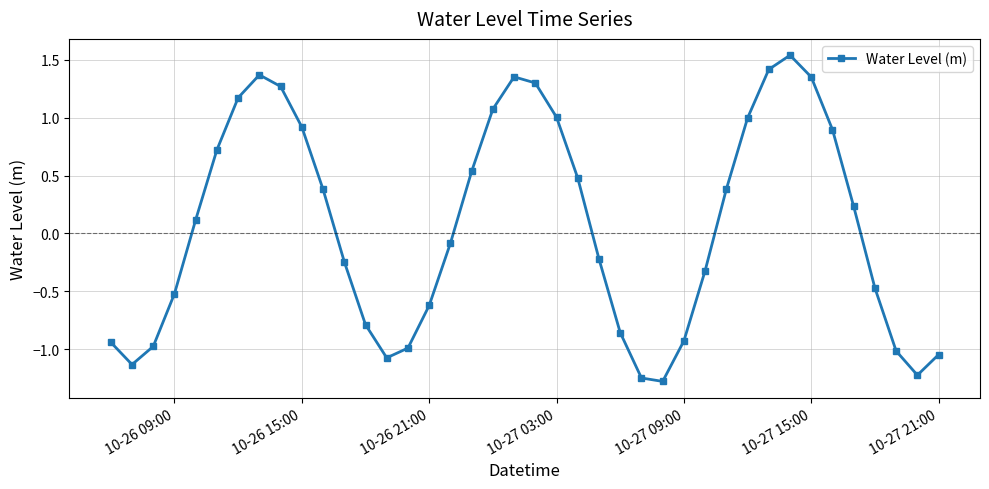

True or false: the data has more than 0 interior local peaks.

True